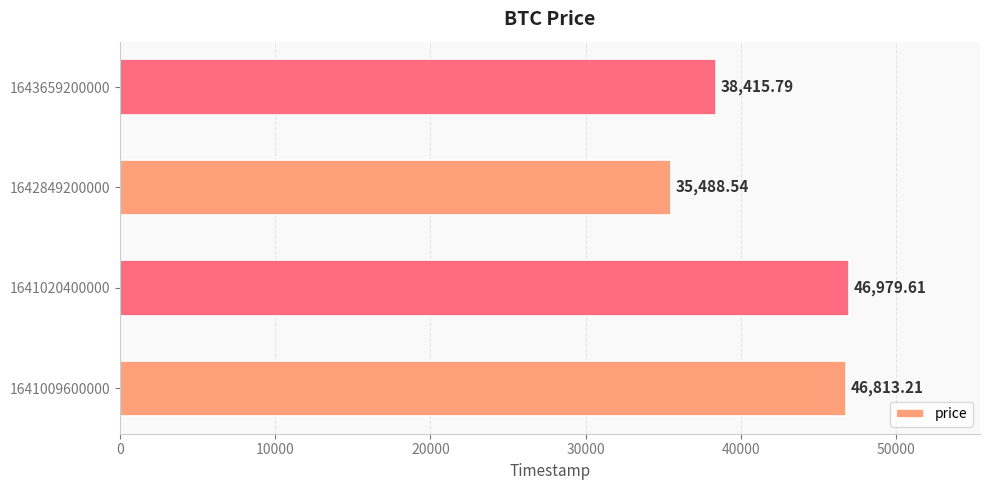

What is the ratio of the value at 1641020400000 to the value at 1642849200000?

1.3